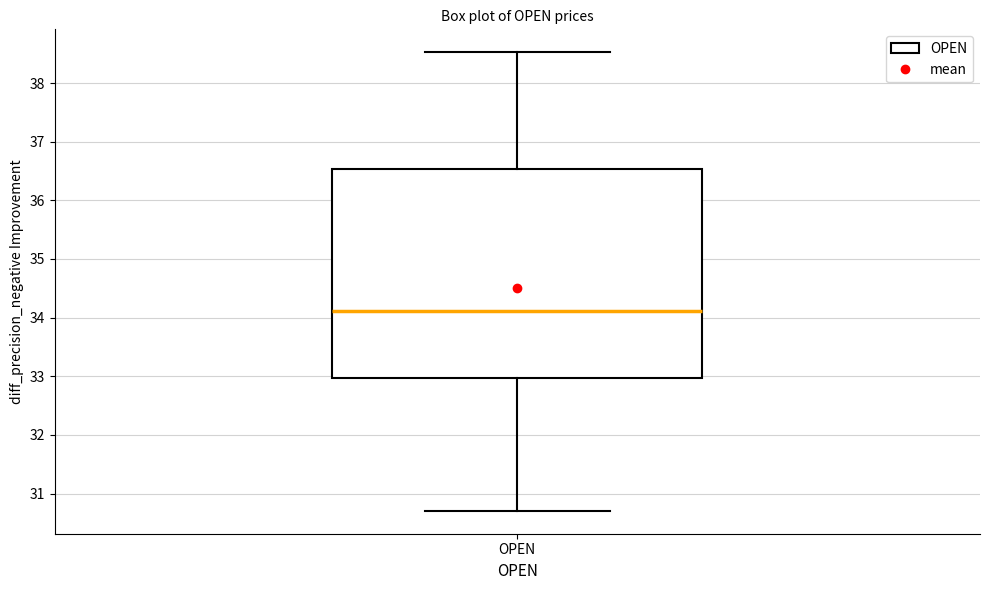

Where is the upper edge of the box for OPEN on the y-axis? The values are not printed on the chart, so give them approximately, as read against the axis.

36.5